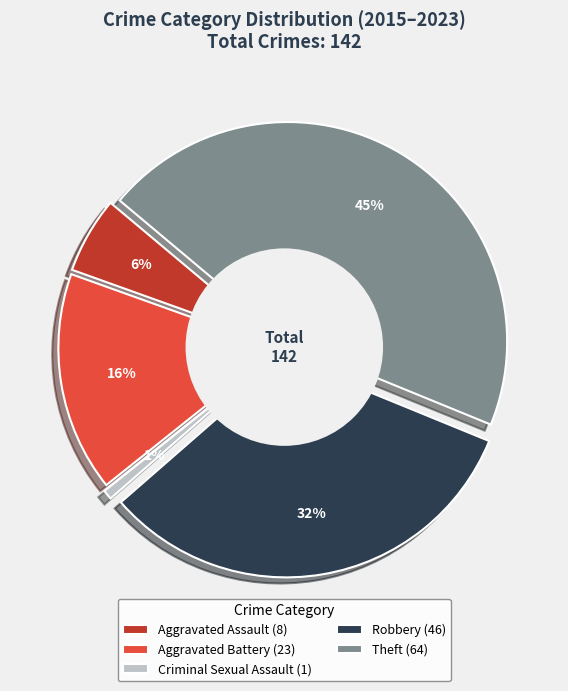

Rank the categories by value from lowest to highest.

Criminal Sexual Assault, Aggravated Assault, Aggravated Battery, Robbery, Theft